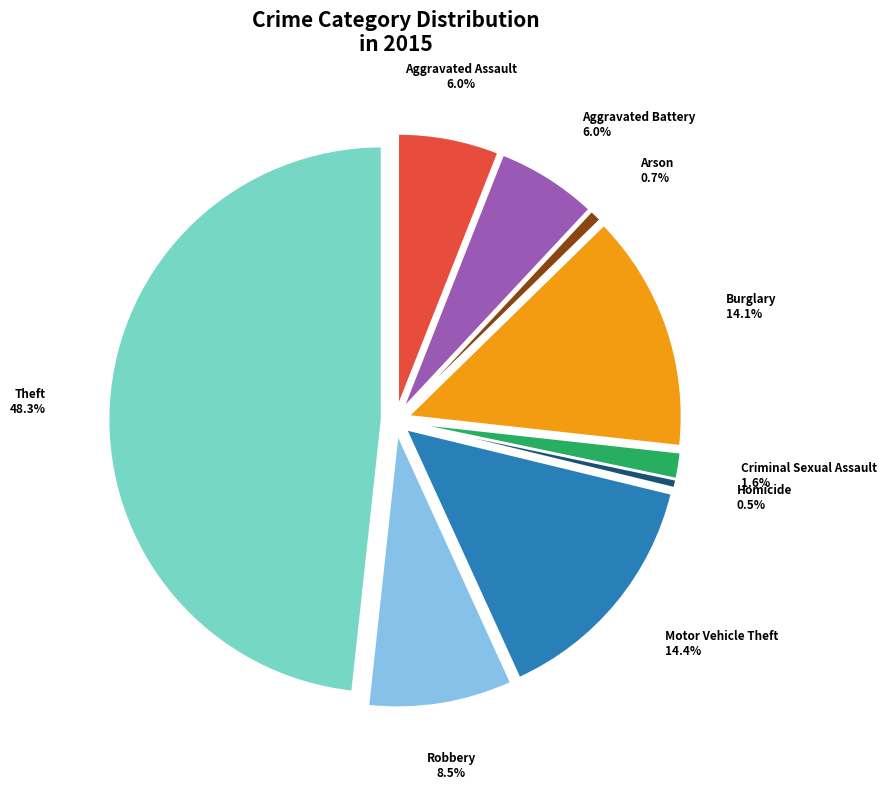

Combined, what portion of the pie is Aggravated Assault and Criminal Sexual Assault?

7.5%